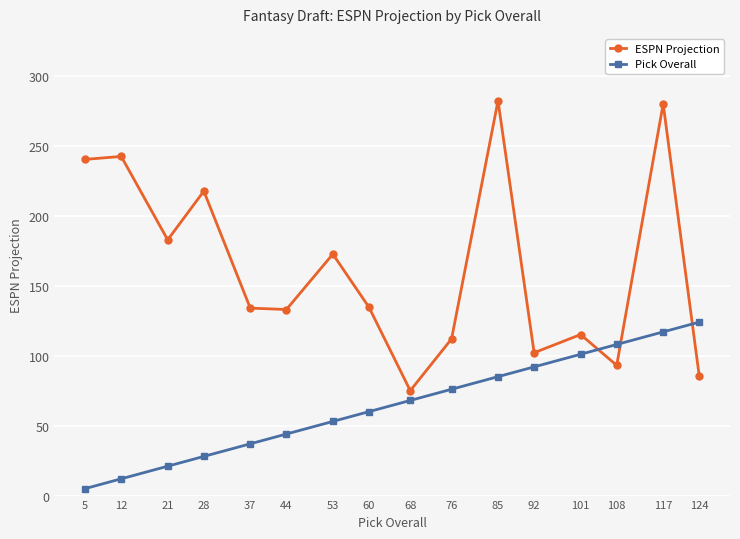

The ESPN Projection series shows 115.1 at 101. True or false?

True